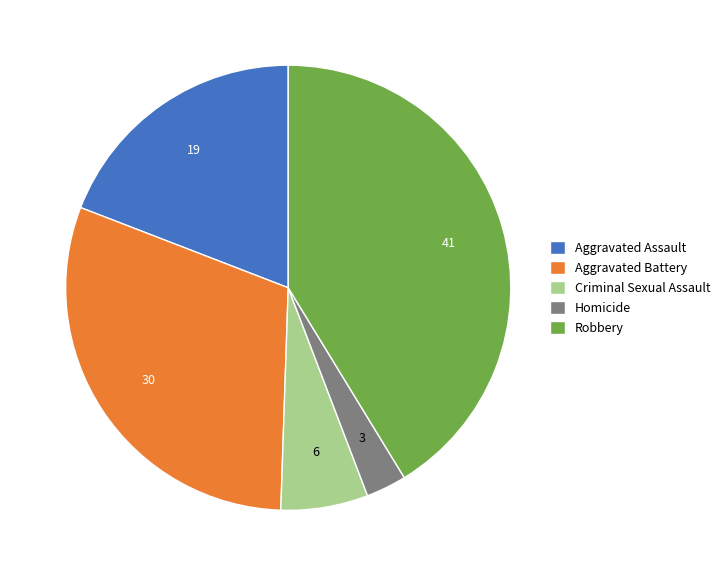

How many segments does this pie chart have?

5